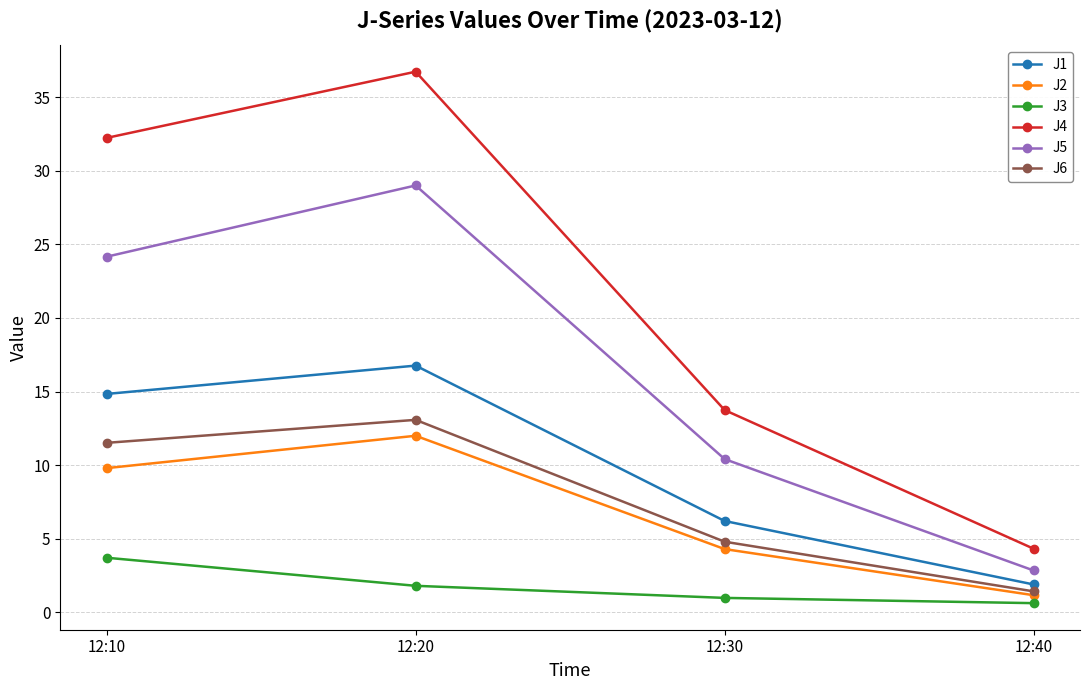

Which series changed the most between 12:10 and 12:30?

J4